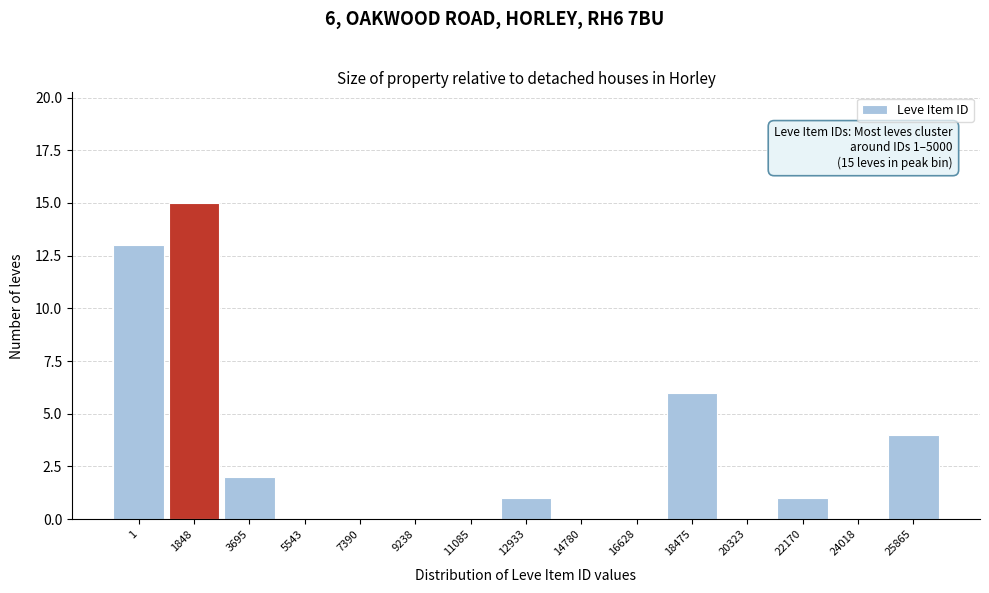

Reading left to right, transcribe all the data shown in this chart.

1=13	1848=15	3695=2	5543=0	7390=0	9238=0	11085=0	12933=1	14780=0	16628=0	18475=6	20323=0	22170=1	24018=0	25865=4